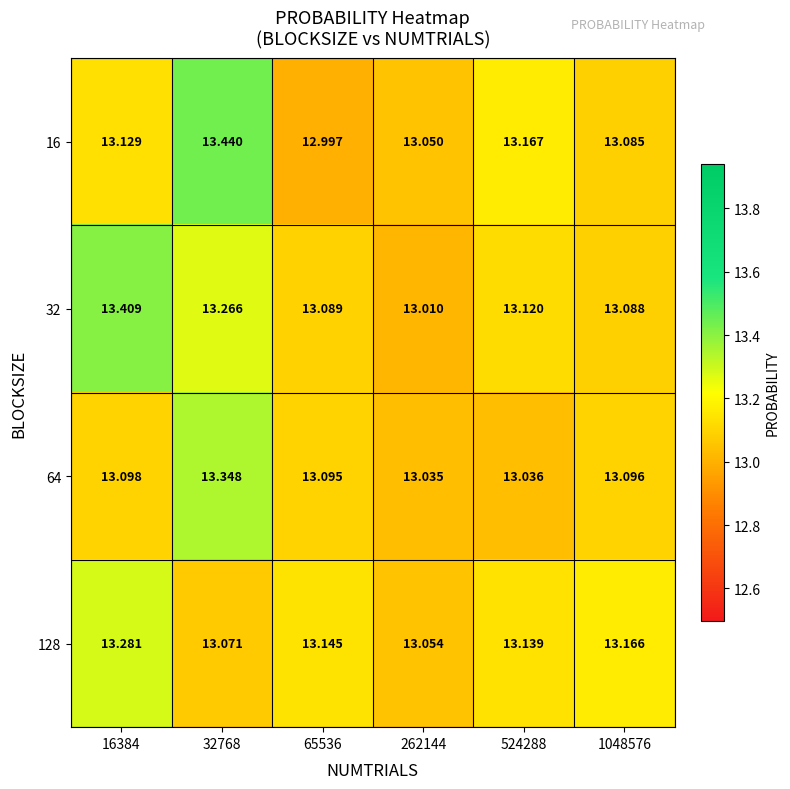

Is the value of 16 at 1048576 greater than the value of 128 at 16384?

No